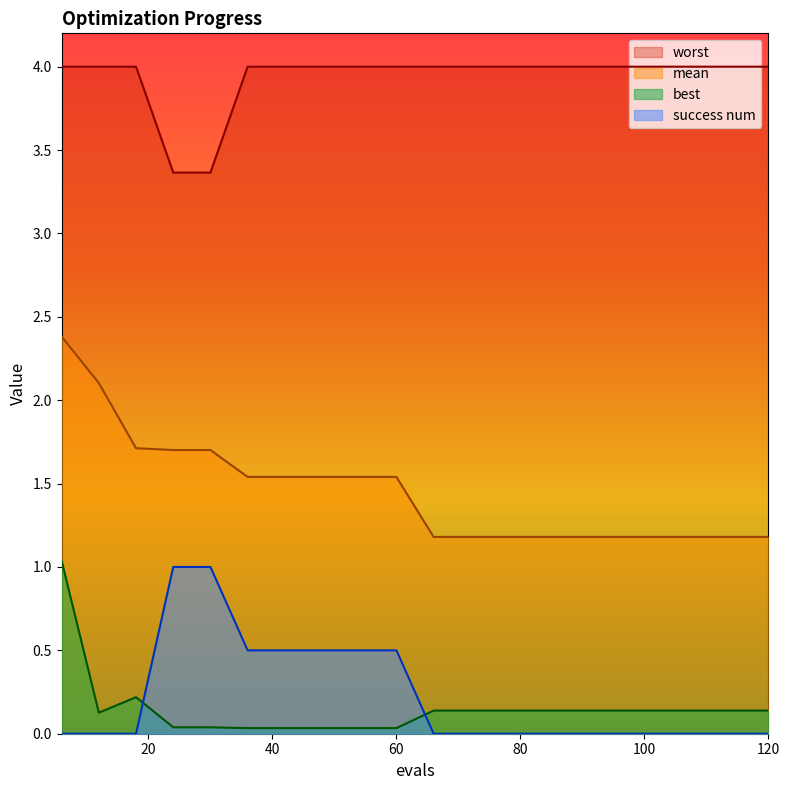

Which label corresponds to the largest value in the chart?

6